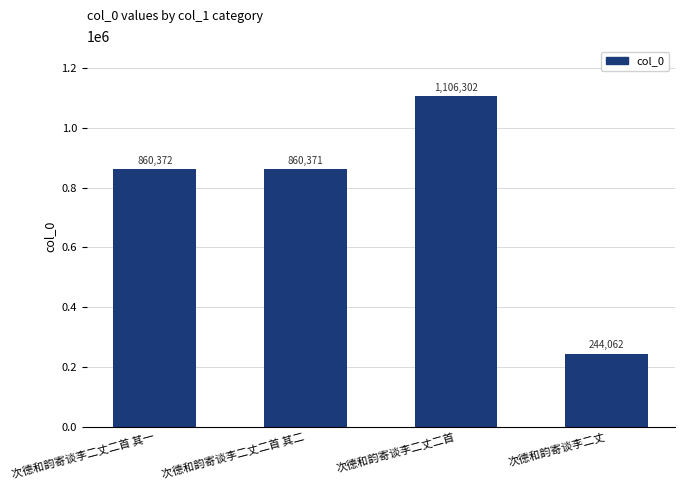

List the labels in order of value, largest first.

次德和韵寄谈李二丈二首, 次德和韵寄谈李二丈二首 其一, 次德和韵寄谈李二丈二首 其二, 次德和韵寄谈李二丈